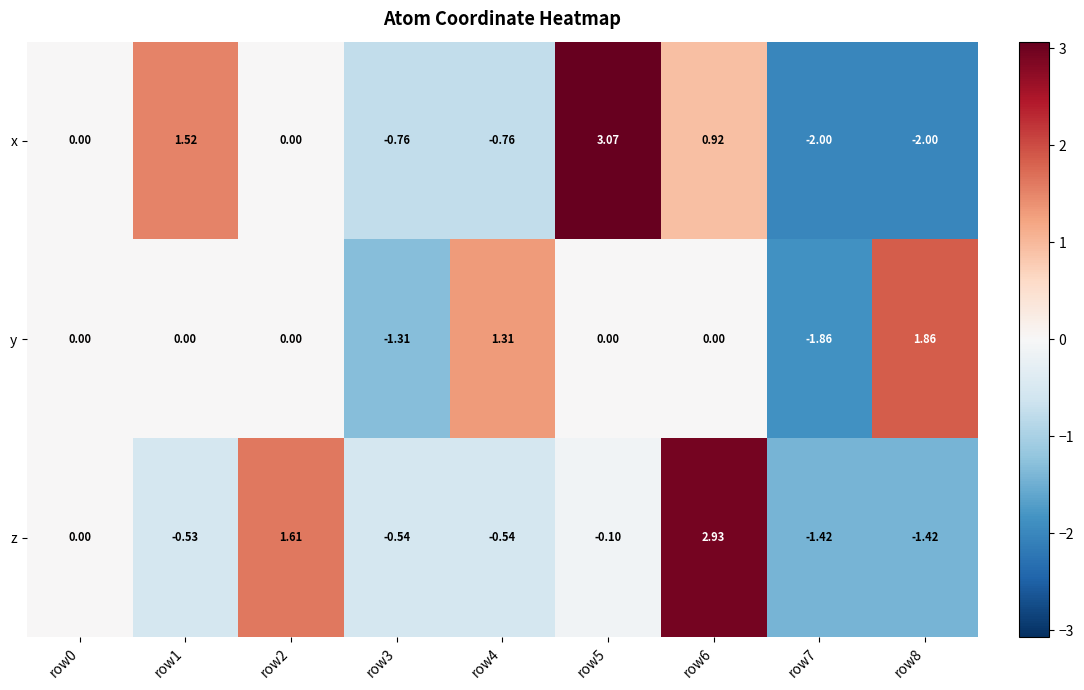

Which series has the largest range (max minus min)?

x